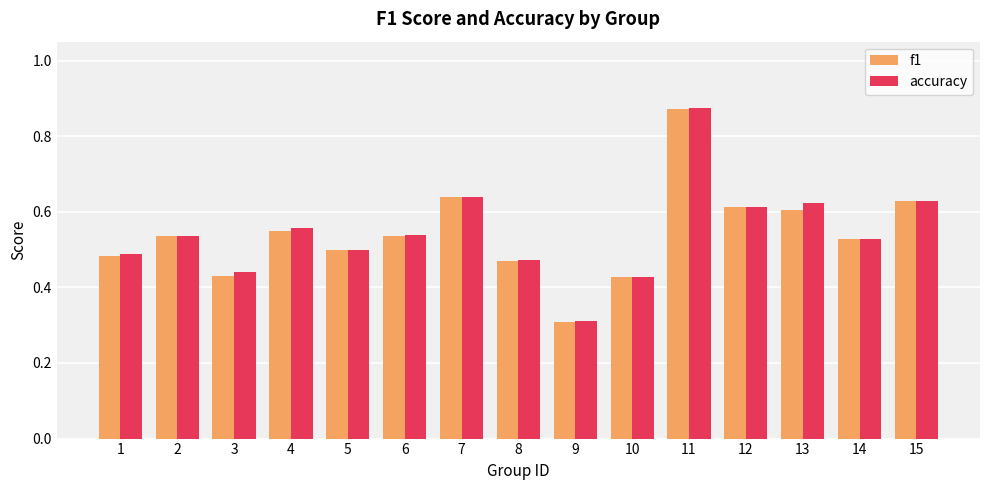

Is it true that f1 equals 0.6 at 12?

True